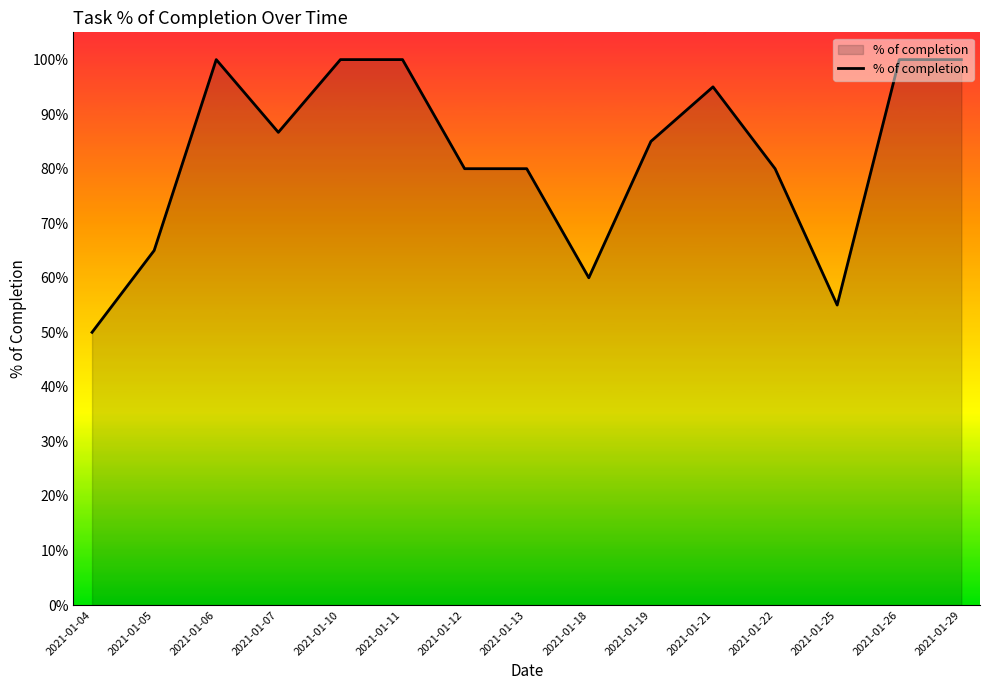

What is the change in value from 2021-01-05 to 2021-01-12?

+0.2